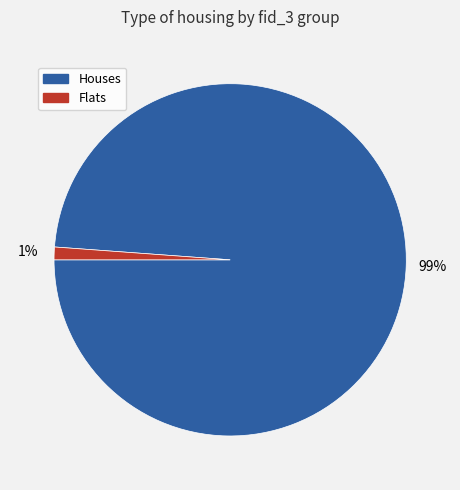

Is there a majority slice in this chart?

Yes